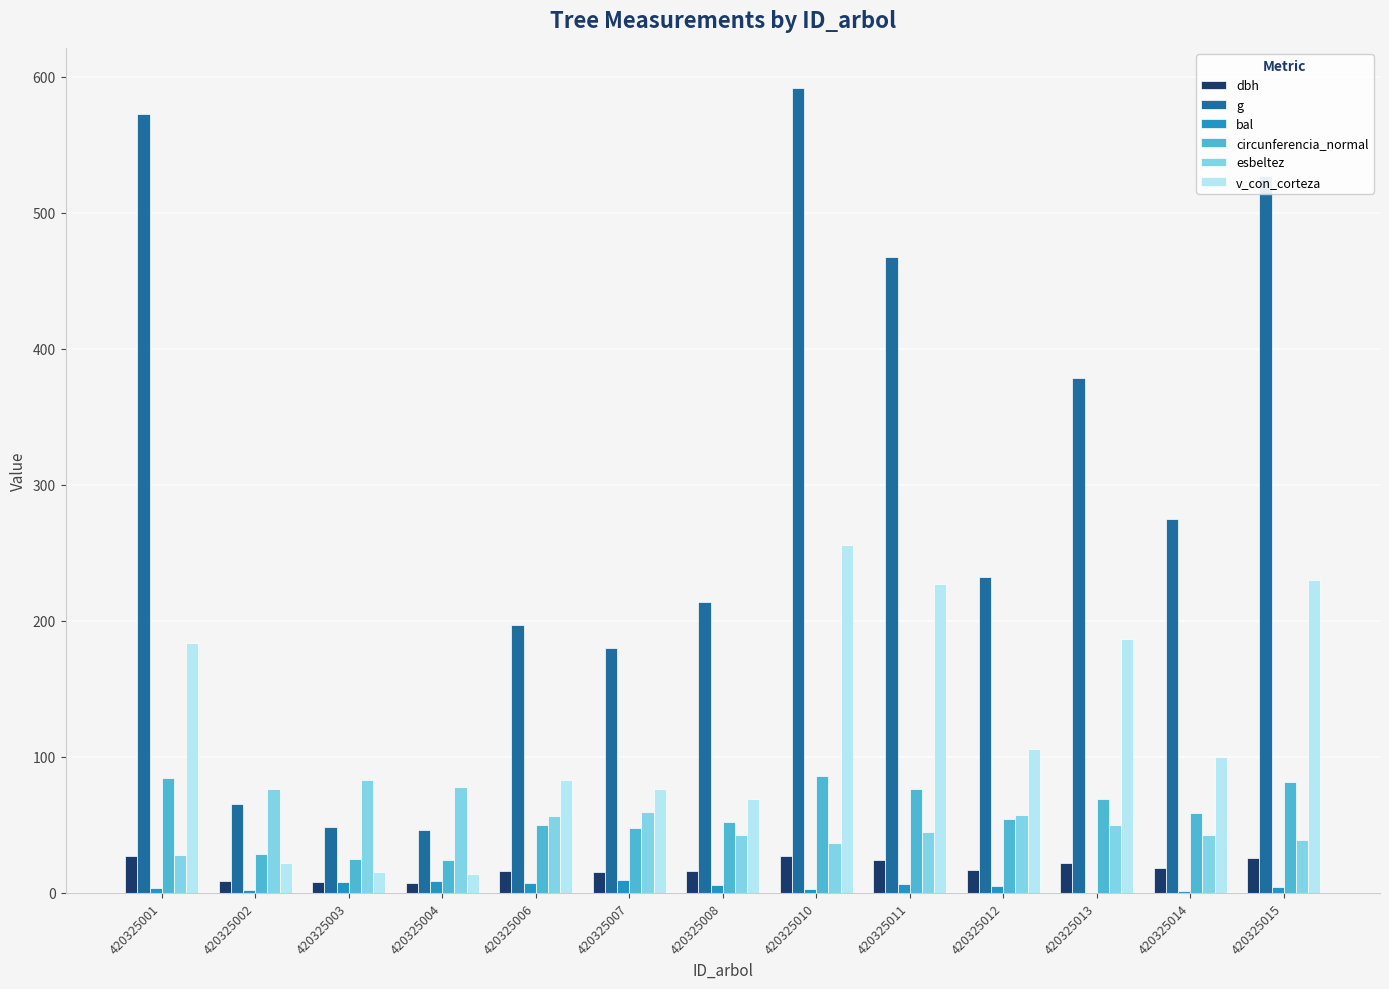

Is it true that circunferencia_normal equals 19.1 at 420325011?

False